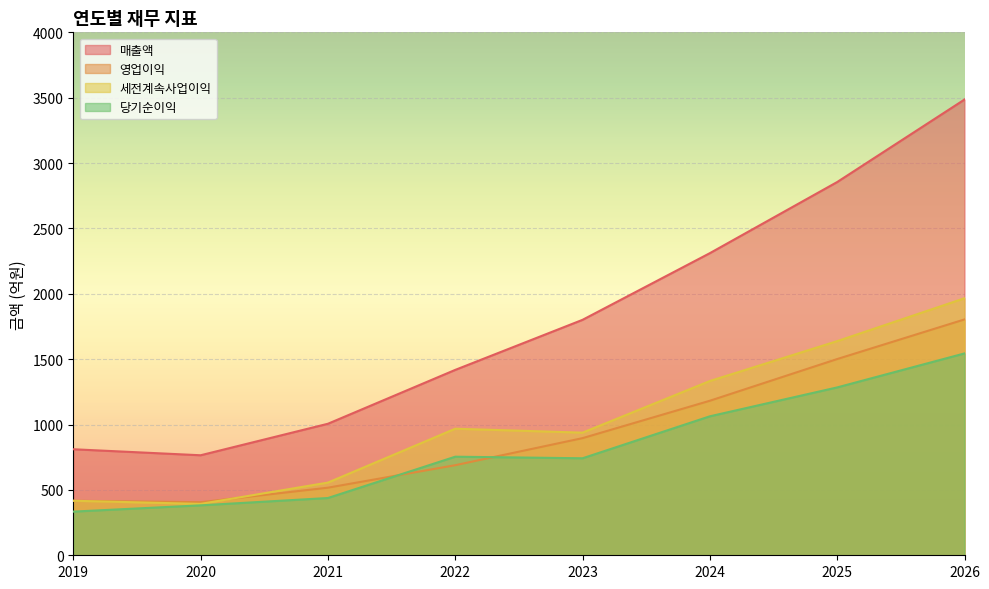

In 당기순이익, how many points are higher than both neighbors (excluding endpoints)?

1